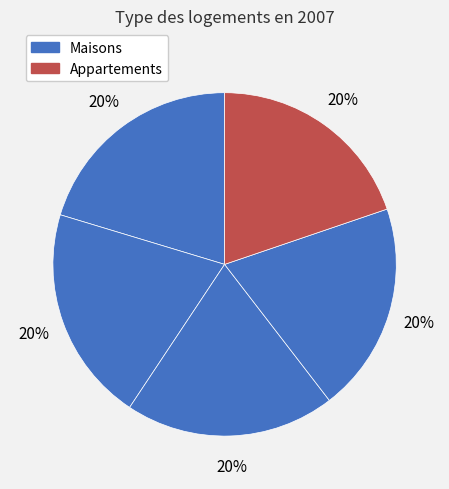

Count the number of slices in the pie.

5